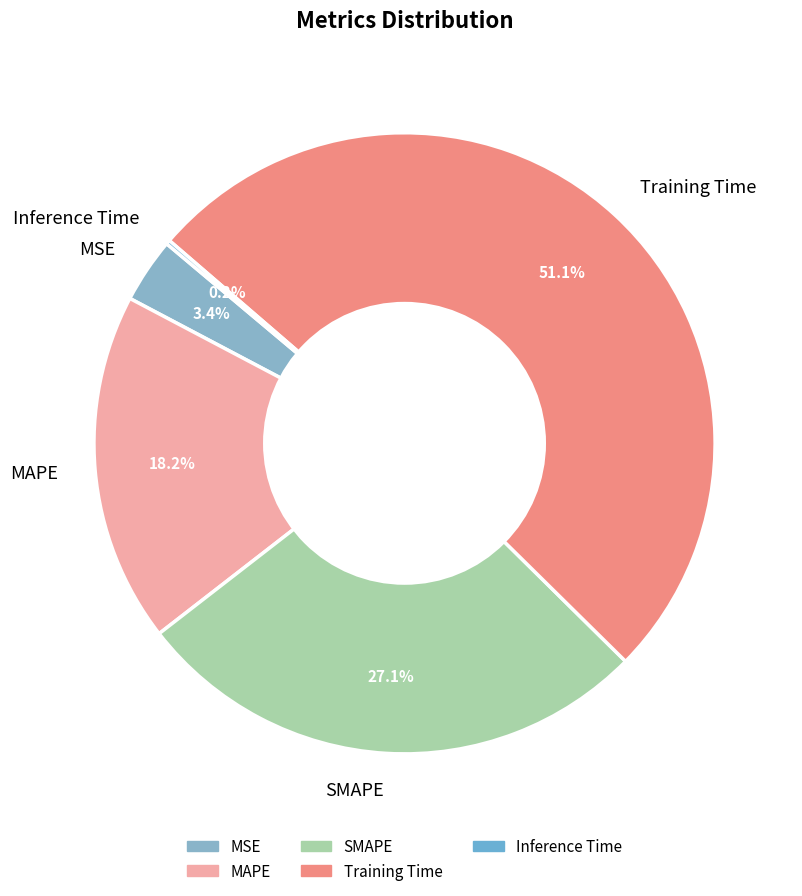

Which has a higher value, SMAPE or Training Time?

Training Time